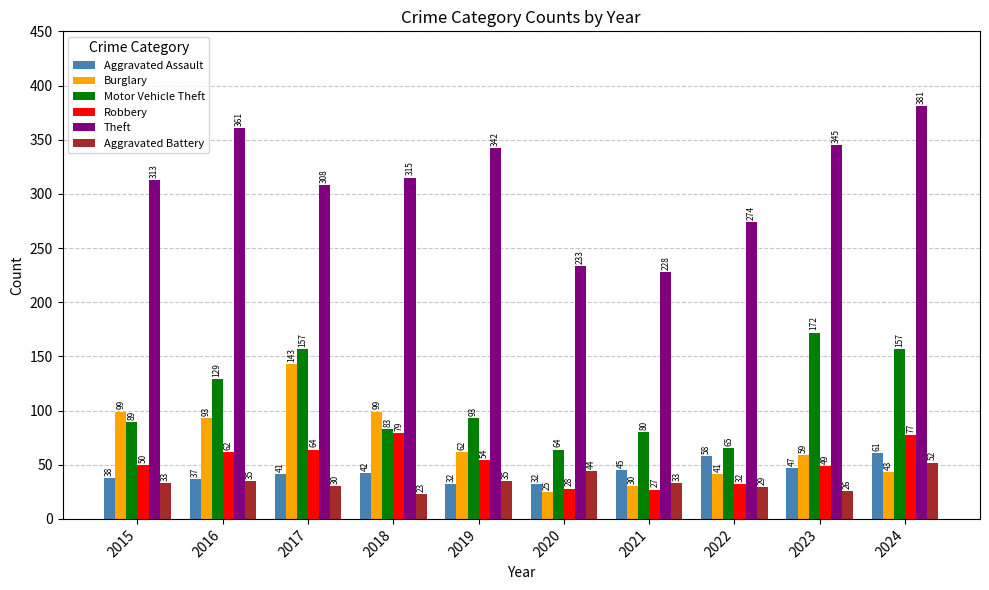

At how many categories does at least one series exceed 175?

10